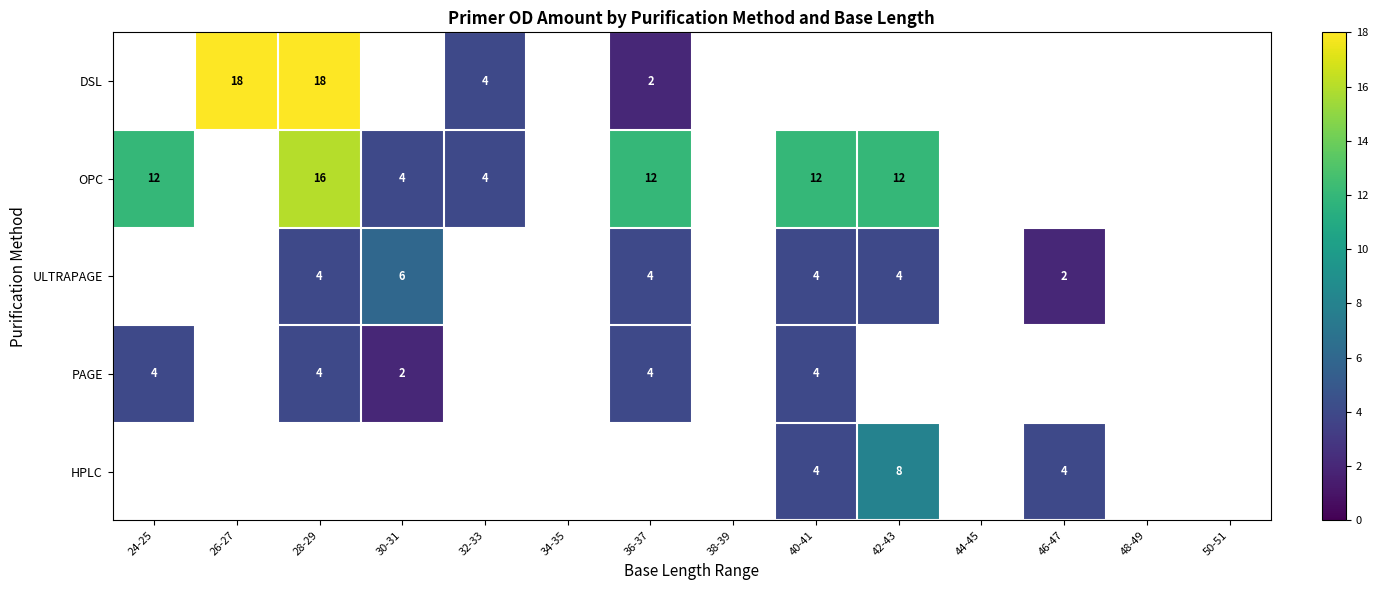

What is the maximum value shown in the chart?

18.0